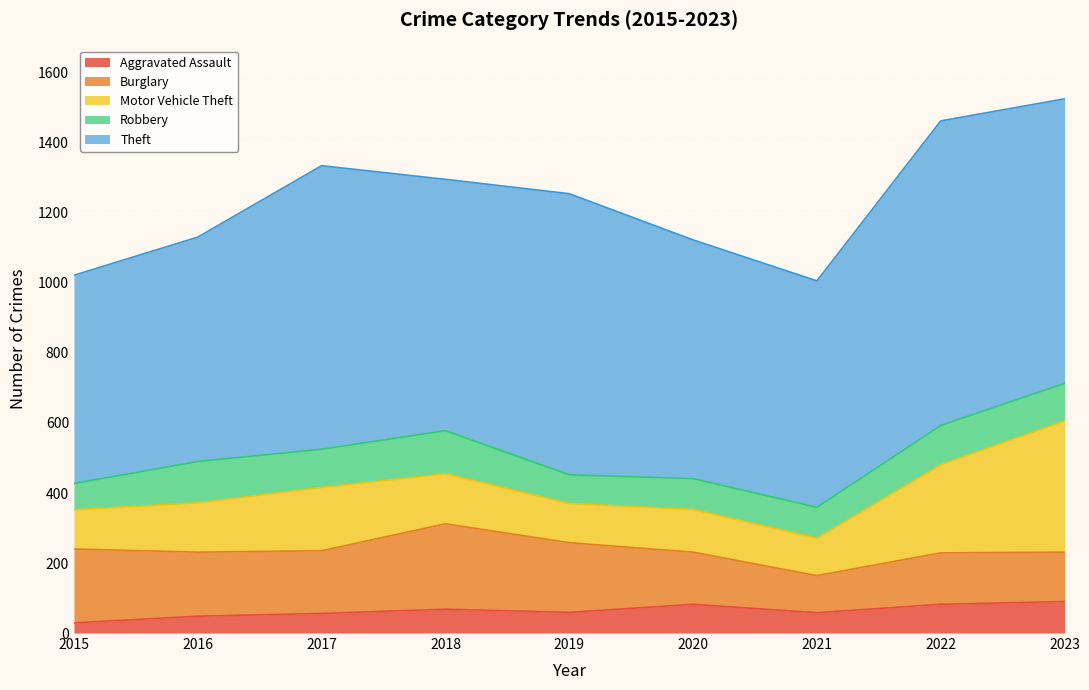

True or false: Aggravated Assault and Motor Vehicle Theft intersect in this chart.

False